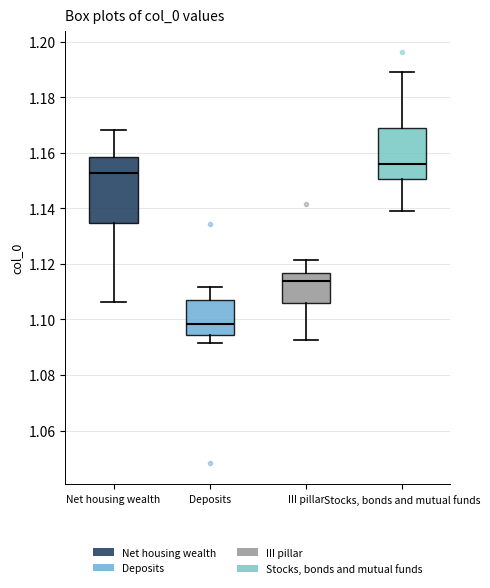

Reading left to right, transcribe this box plot: for each box, give where its median line is, the range the box spans, and where its two whiskers end, as read against the y-axis. The values are not printed on the chart, so give them approximately, as read against the axis.

Net housing wealth: median 1.152, box 1.134 to 1.158, whiskers 1.106 to 1.168
Deposits: median 1.098, box 1.094 to 1.108, whiskers 1.092 to 1.112
III pillar: median 1.114, box 1.106 to 1.116, whiskers 1.092 to 1.122
Stocks, bonds and mutual funds: median 1.156, box 1.150 to 1.168, whiskers 1.140 to 1.190